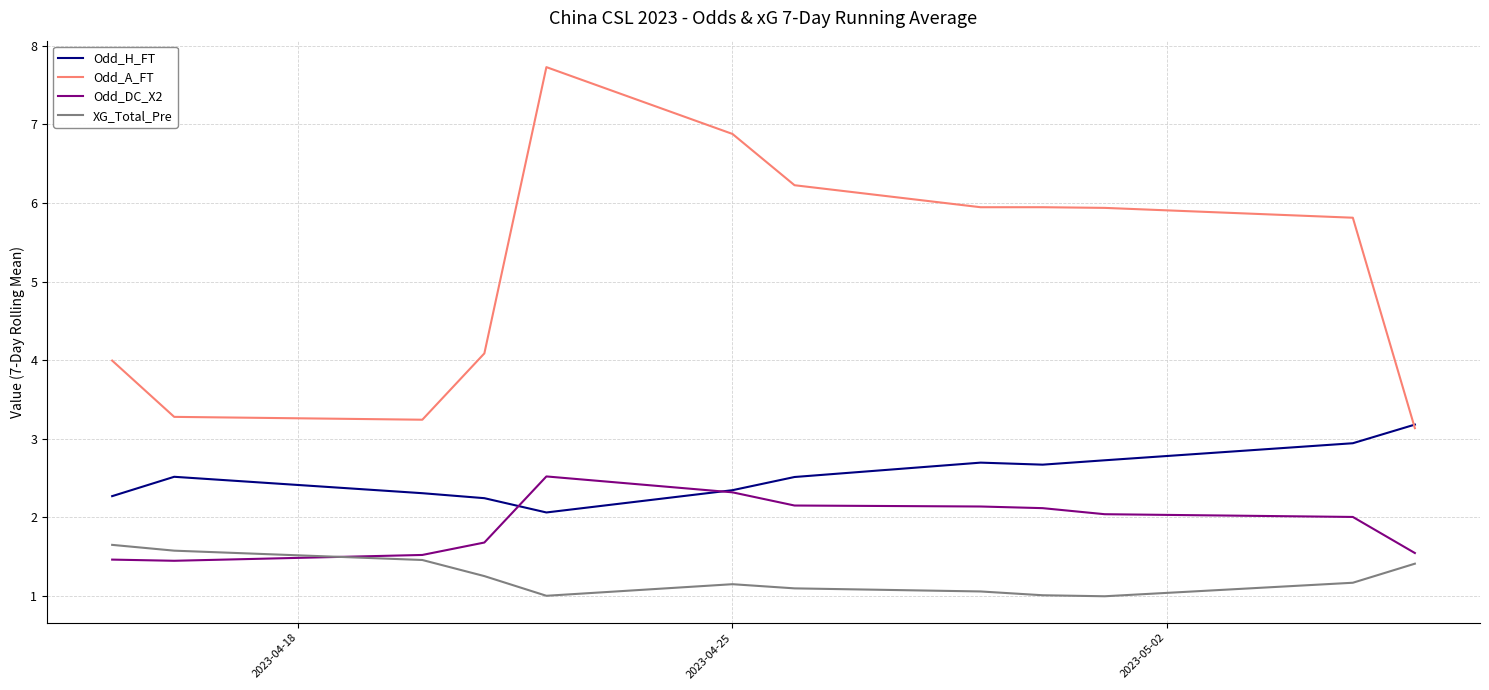

Which series has the largest total across all categories?

Odd_A_FT